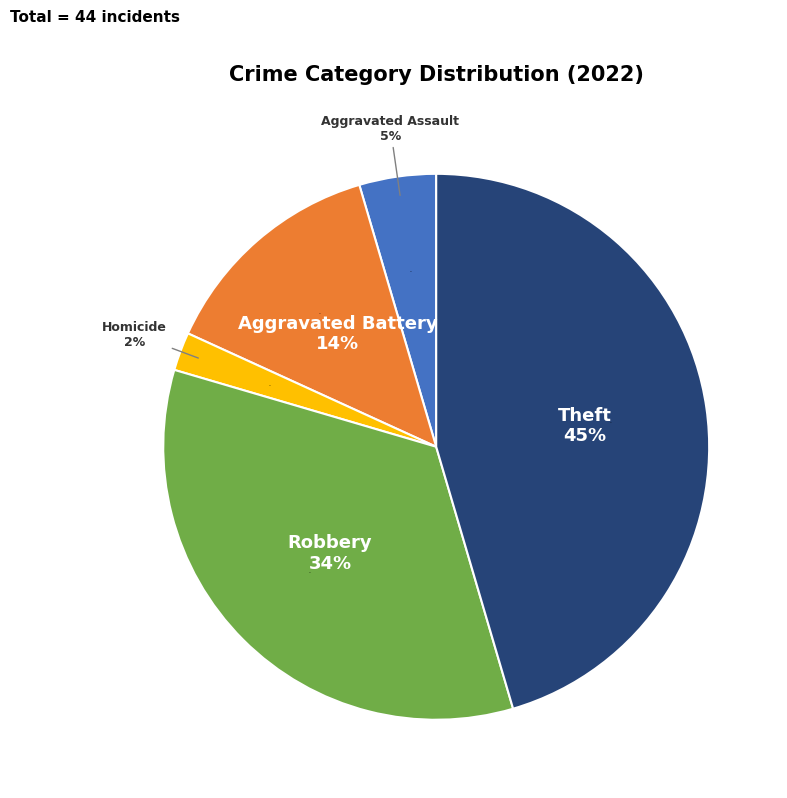

What is the total percentage of Theft and Motor Vehicle Theft?

45.5%